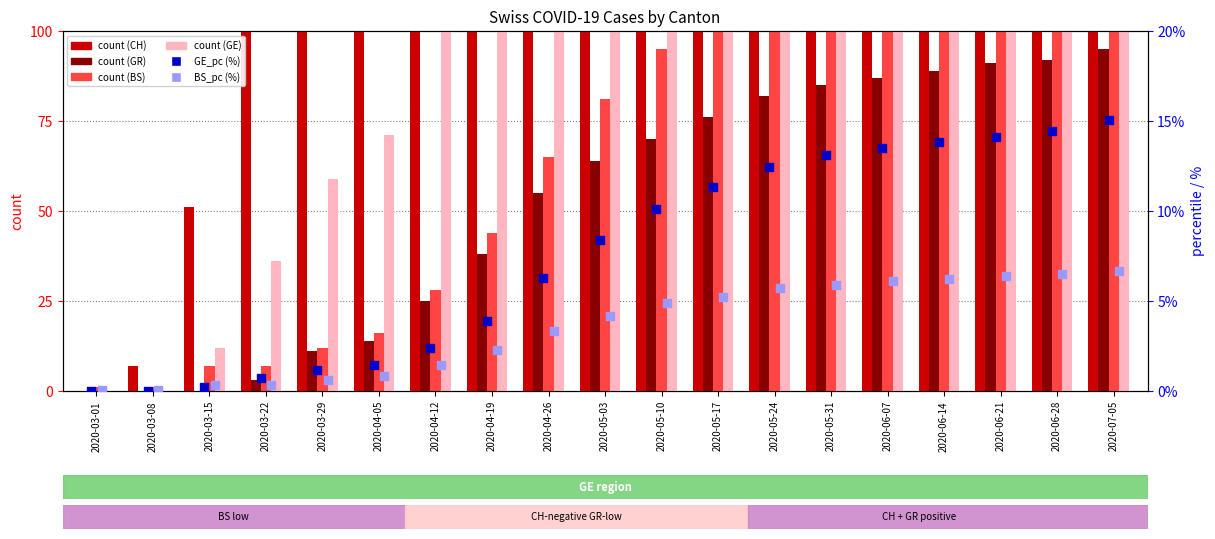

What is the total value across all series at 2020-06-07?

4771.2